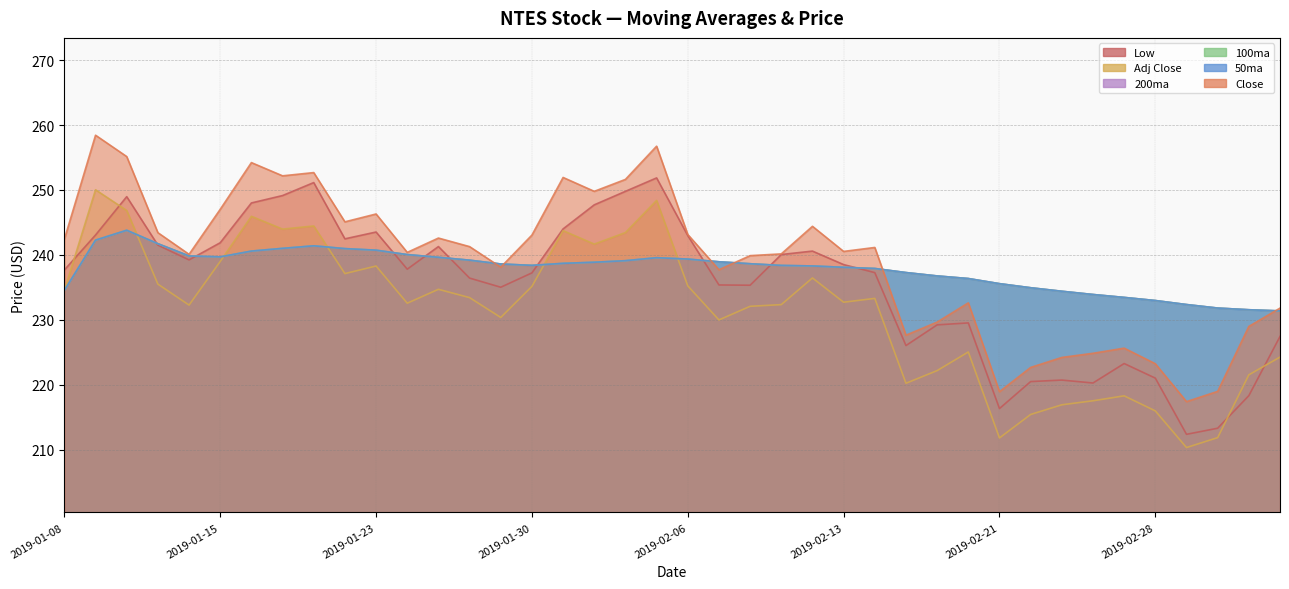

What is the spread (max minus min) of values at 2019-01-24?

7.8